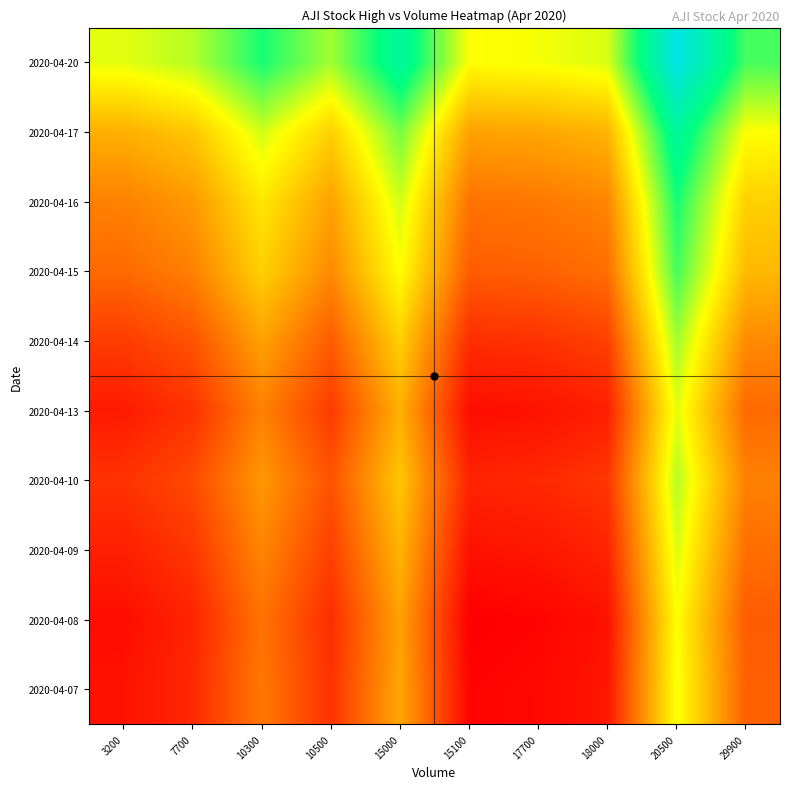

What is the spread (max minus min) of values at 20500?

0.5